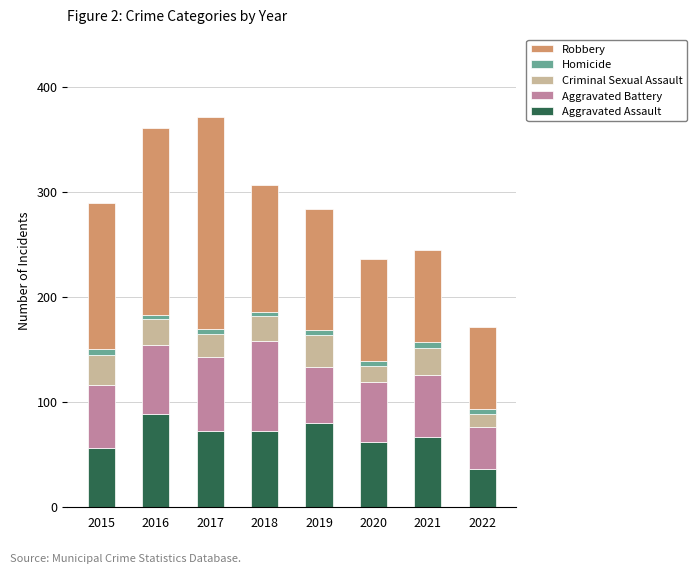

Is it true that Aggravated Assault equals 139 at 2019?

False